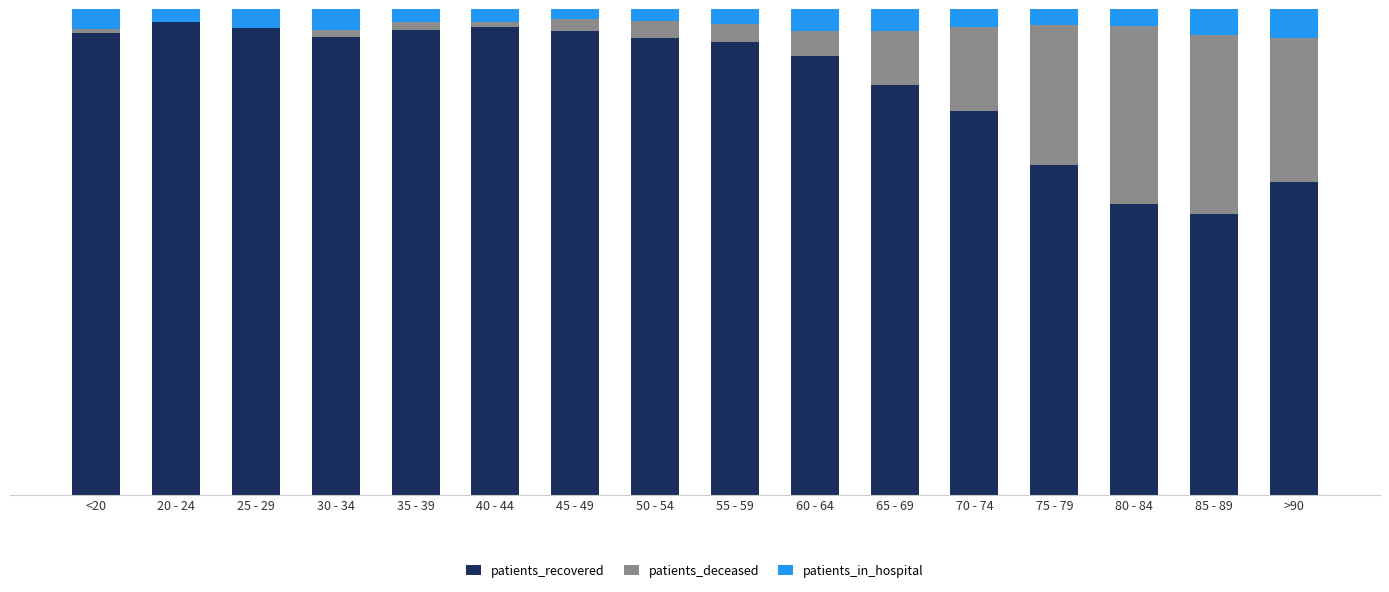

At how many categories does at least one series exceed 37?

16